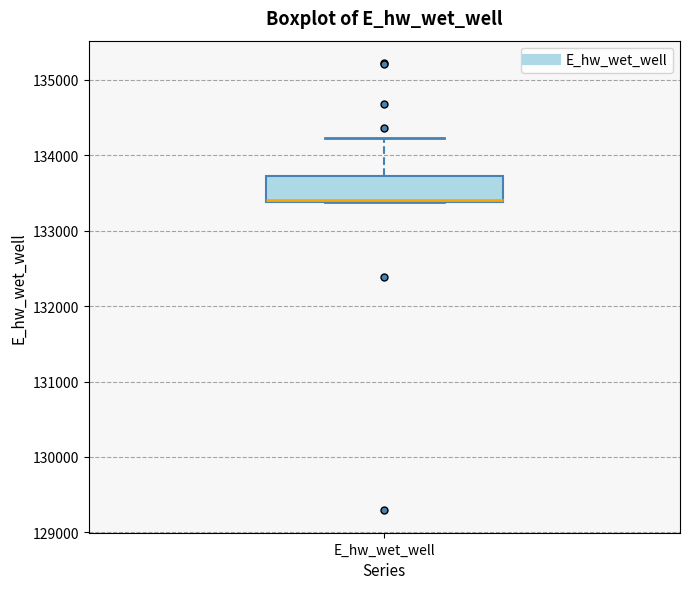

Transcribe this box plot: give where the median line is, the range the box spans, and where the two whiskers end, as read against the y-axis. The values are not printed on the chart, so give them approximately, as read against the axis.

median 133400, box 133400 to 133700, whiskers 133400 to 134200